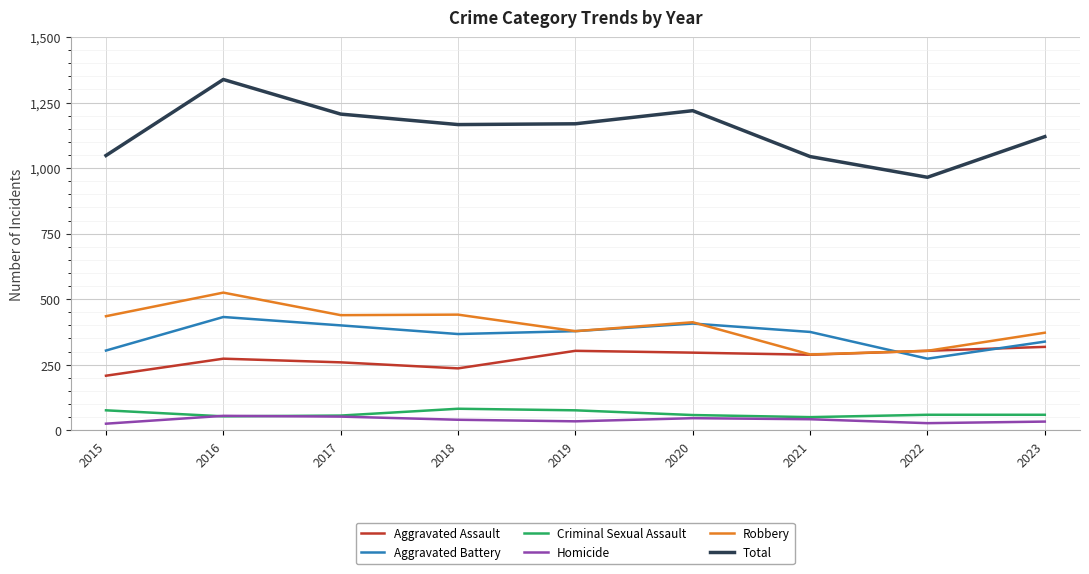

At which category does Aggravated Assault reach its first local peak?

2016